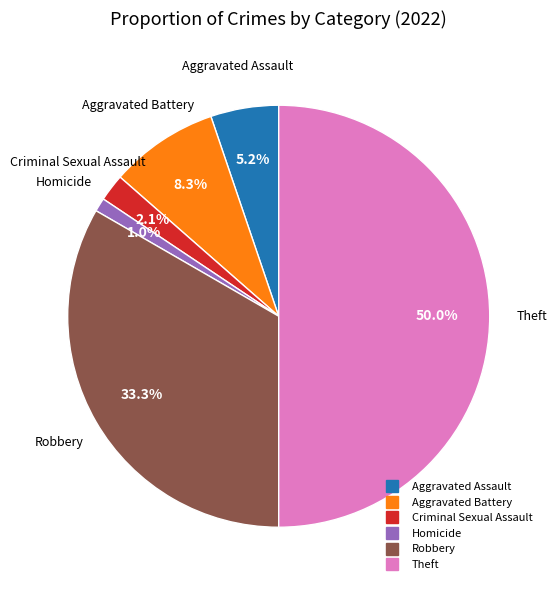

Which category has the biggest portion of the pie?

Theft